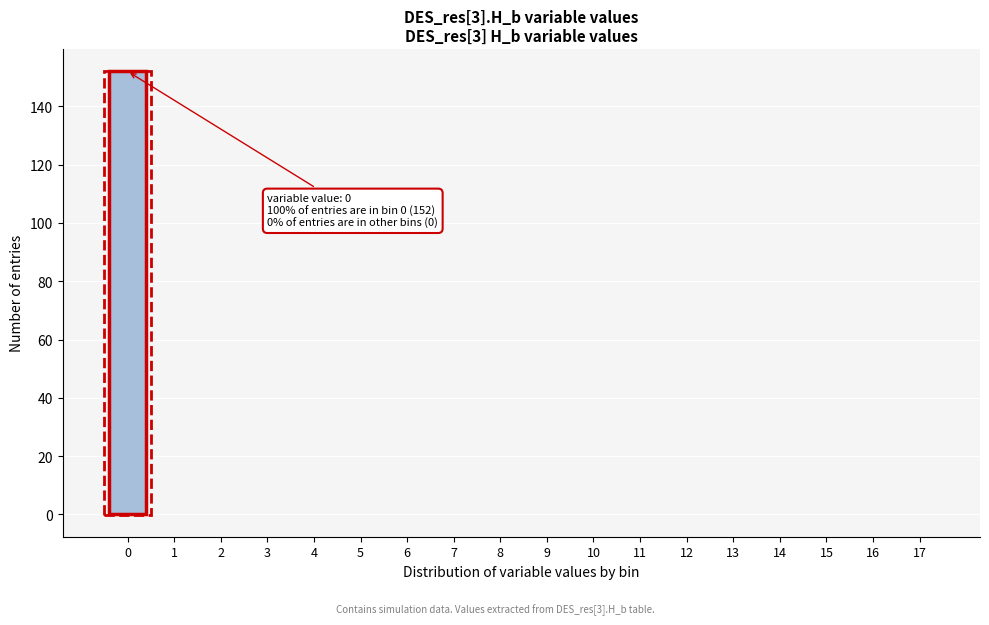

Reading left to right, list all the values displayed in this chart.

0=152	1=0	2=0	3=0	4=0	5=0	6=0	7=0	8=0	9=0	10=0	11=0	12=0	13=0	14=0	15=0	16=0	17=0